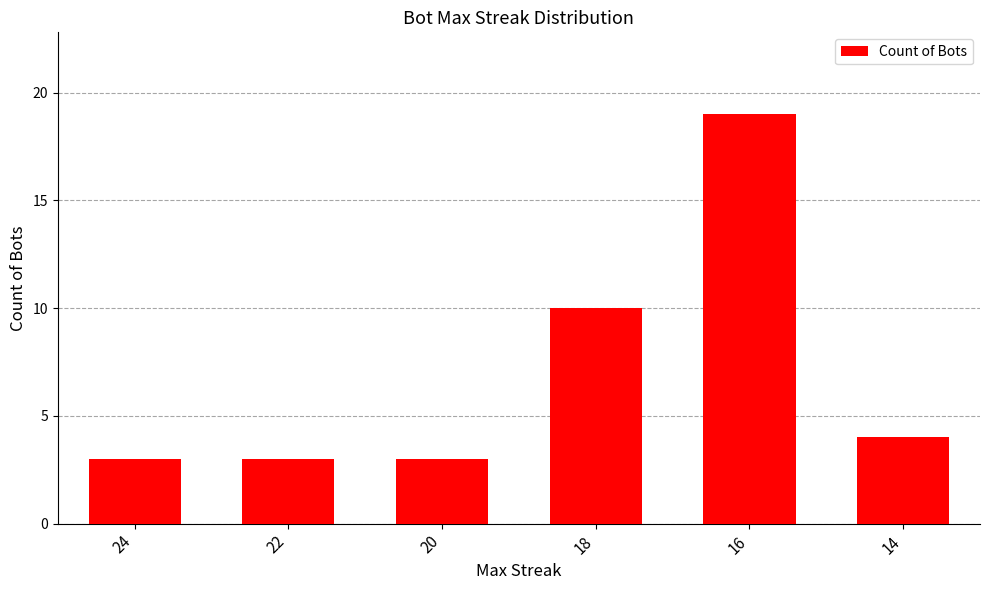

The chart shows a value of 5 at 14. True or false?

False